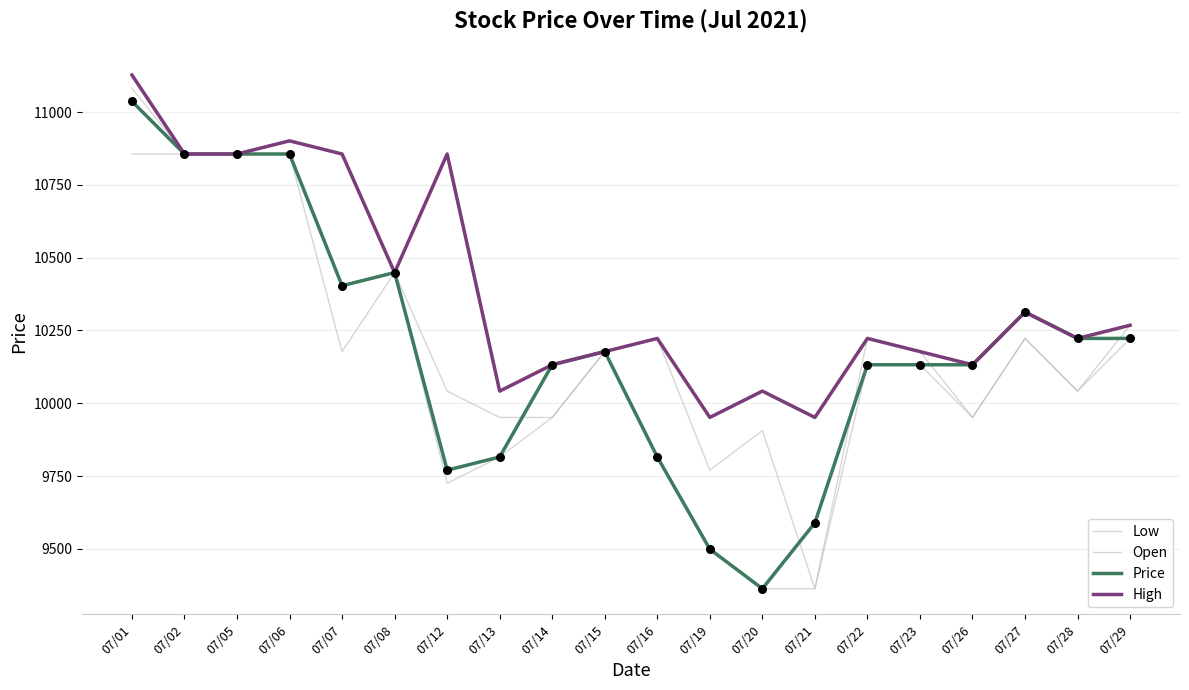

At how many categories does at least one series exceed 10242?

9